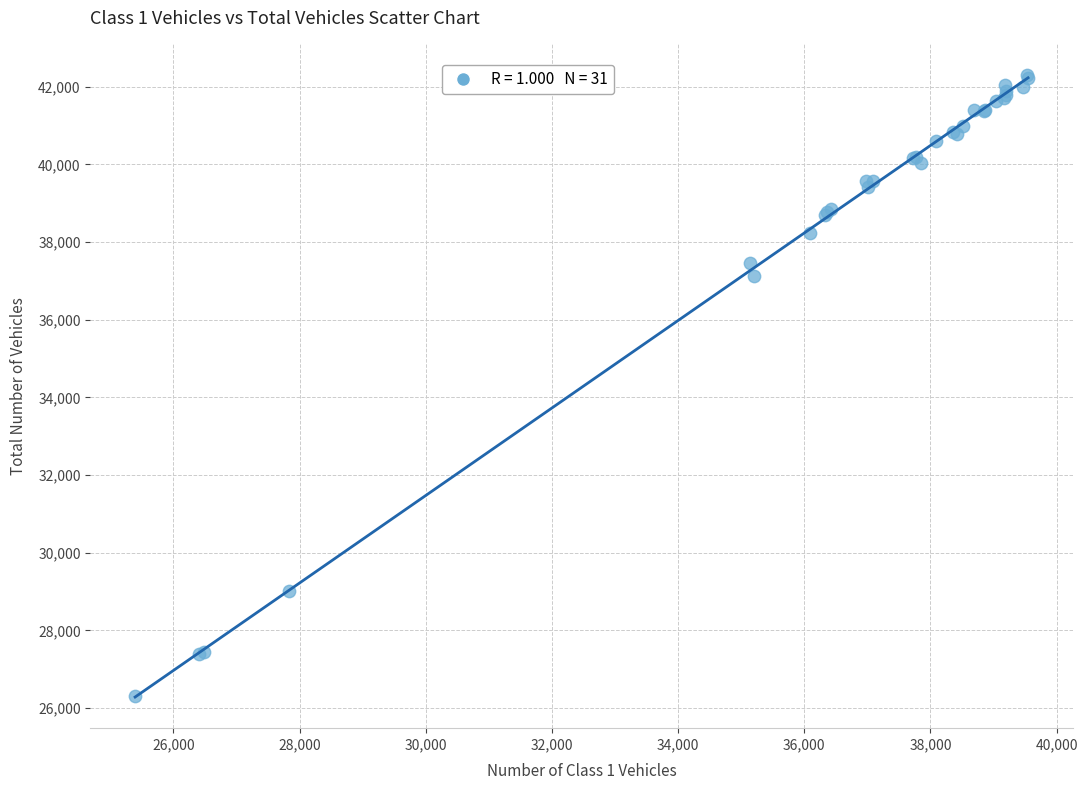

What Y value in the scatter plot is closest to 34313?

37129